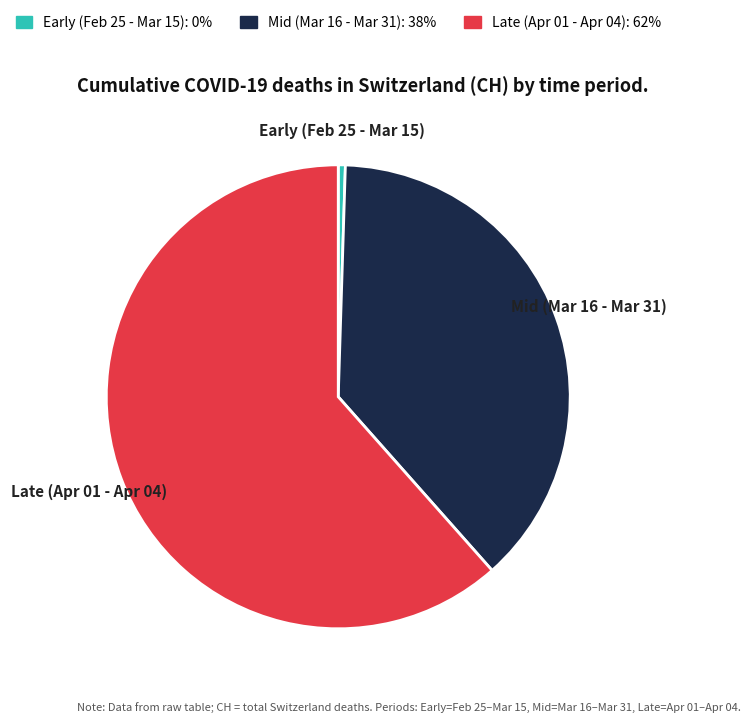

Count the number of slices in the pie.

3